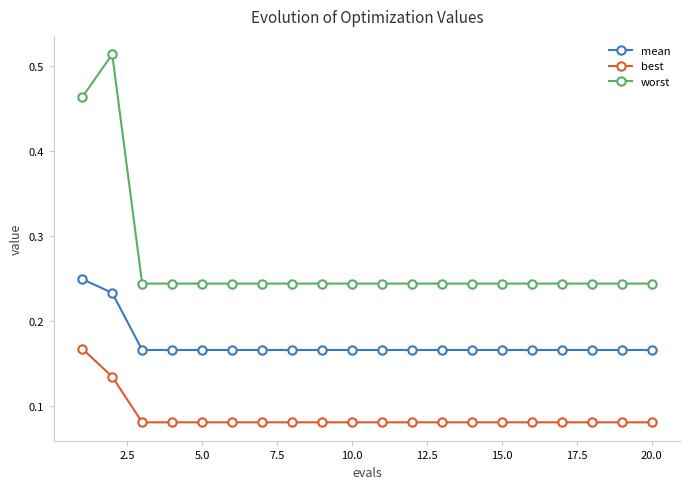

Which series has the widest spread of values?

worst